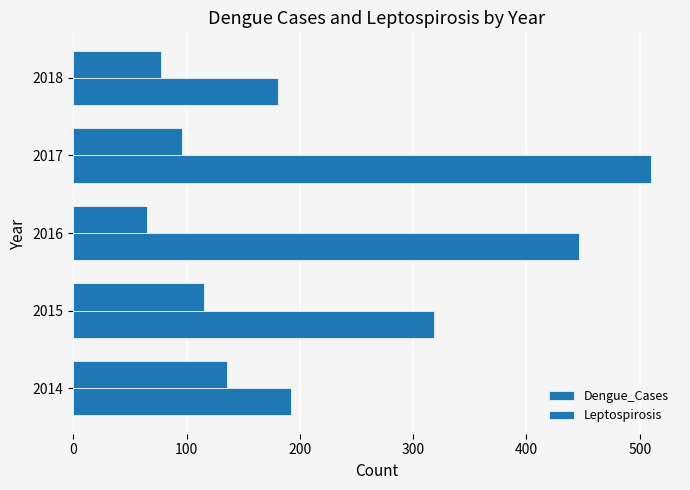

How many values in the Leptospirosis series are below 96?

2